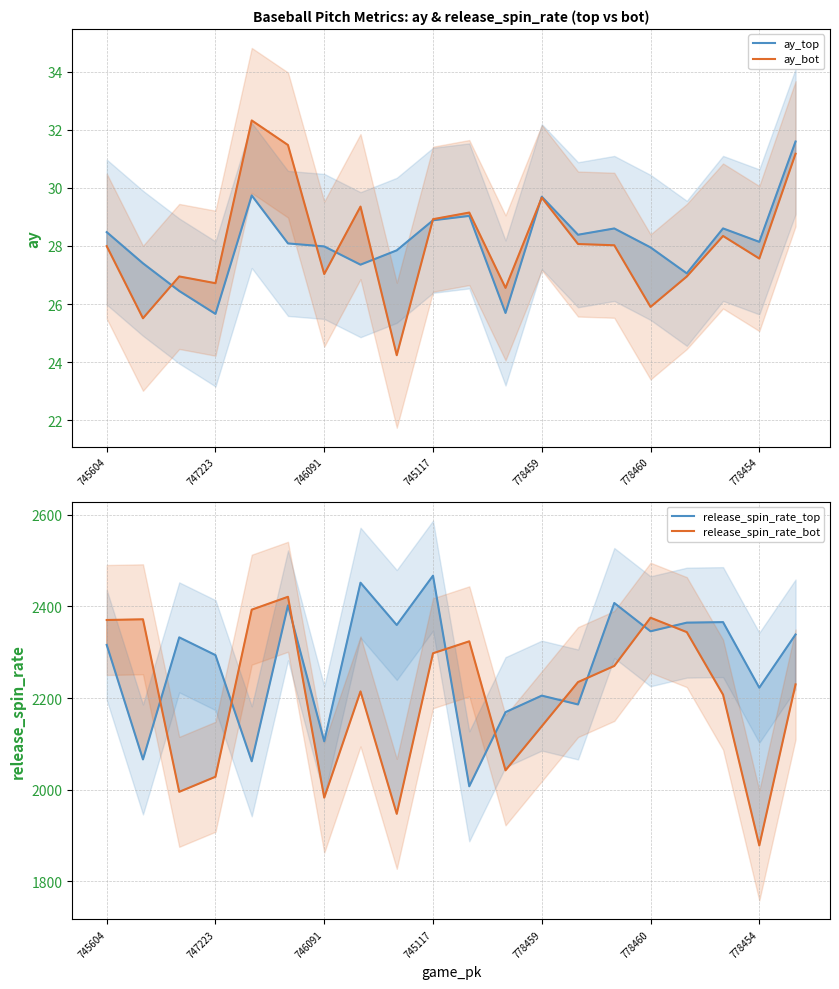

Reading right to left, what are all the values shown in this chart?

ay_top: 31.6	28.1	28.6	27.1	28.0	28.6	28.4	29.7	25.7	29.0	28.9	27.8	27.4	28.0	28.1	29.7	25.7	26.4	27.4	28.5
ay_bot: 31.2	27.6	28.3	26.9	25.9	28.0	28.1	29.7	26.6	29.2	28.9	24.2	29.4	27.0	31.5	32.3	26.7	27.0	25.5	28.0
release_spin_rate_top: 2338.7	2222.6	2365.7	2364.6	2345.7	2407.5	2186.1	2205.3	2169.3	2007.4	2467.1	2359.4	2451.8	2105.6	2402.3	2062.0	2293.7	2332.5	2066.1	2316.0
release_spin_rate_bot: 2229.8	1878.2	2207.4	2343.9	2375.3	2270.1	2234.9	2138.4	2042.3	2323.8	2297.8	1947.3	2214.5	1982.6	2421.0	2392.9	2028.3	1995.4	2371.9	2370.4